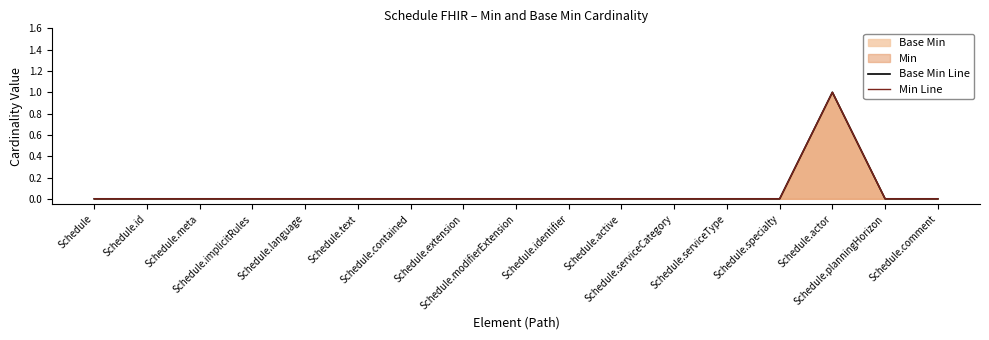

At which category is the sum across all series the highest?

Schedule.actor